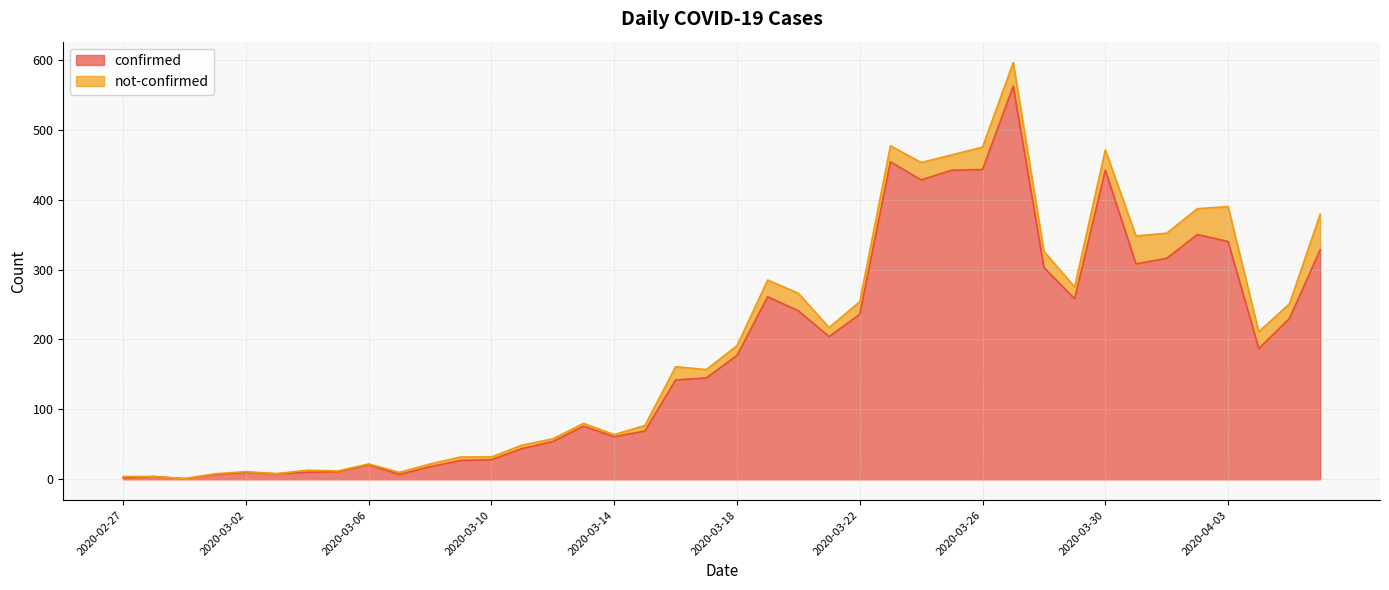

How many data points are above 177?

19